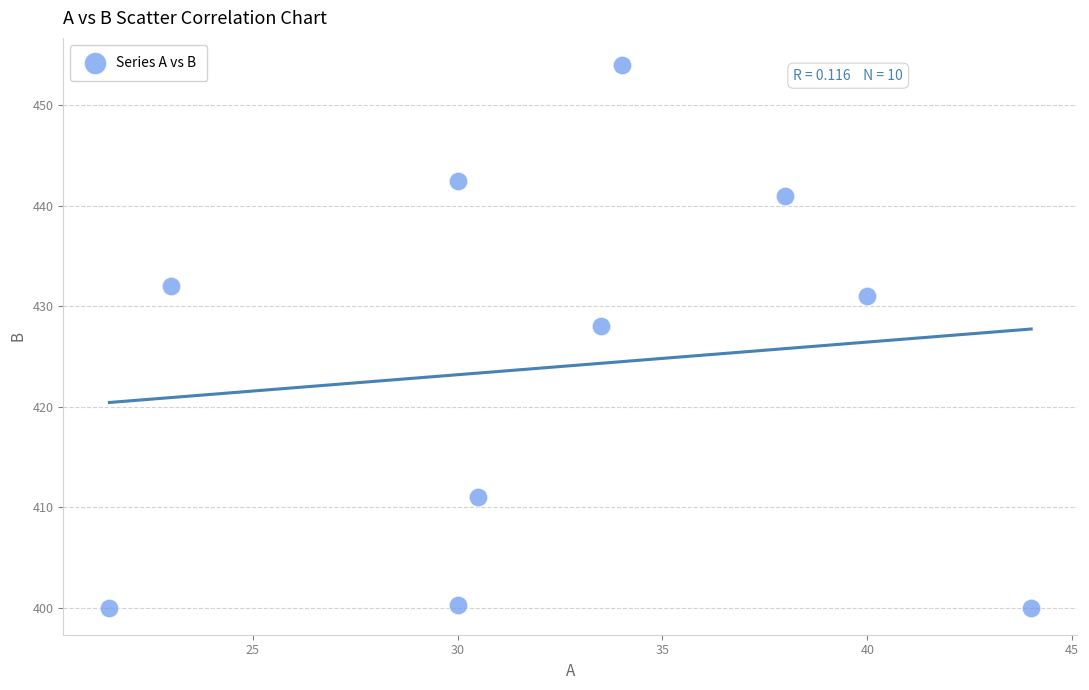

What Y value in the scatter plot is closest to 427?

428.0